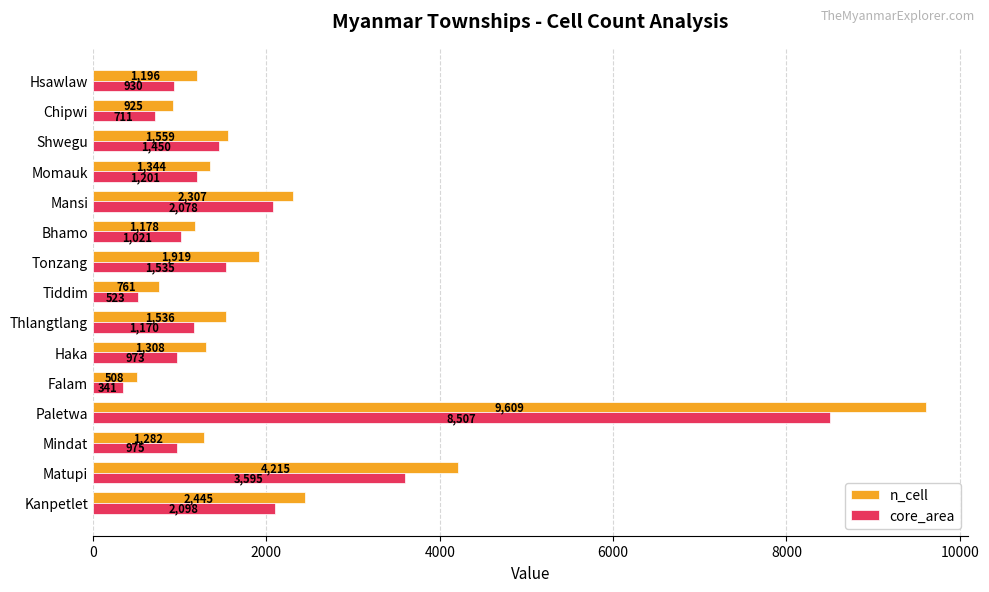

What is the average value of the n_cell series?

2139.3